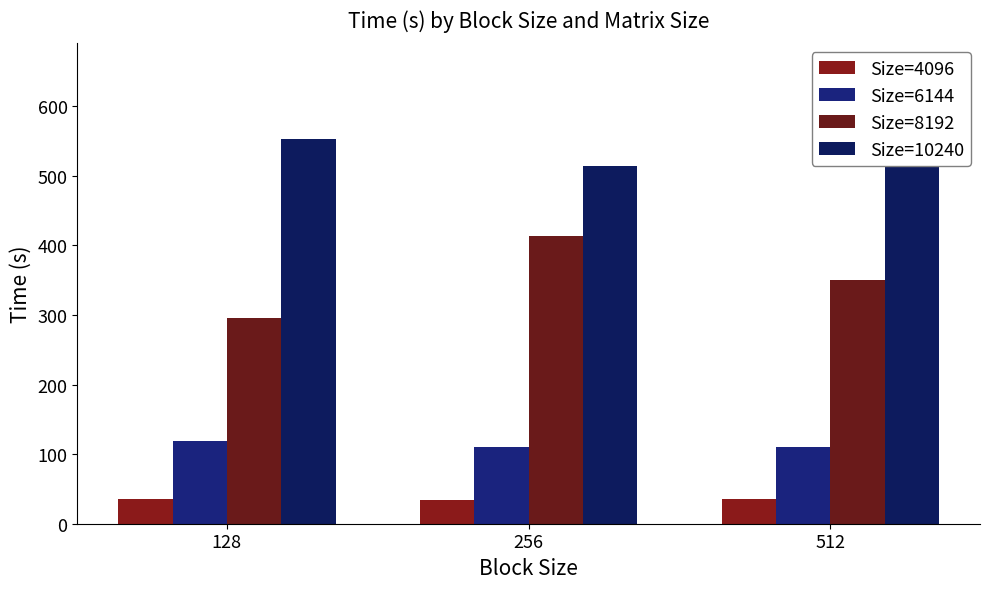

Where is Size=6144 nearest to the value 114?

256